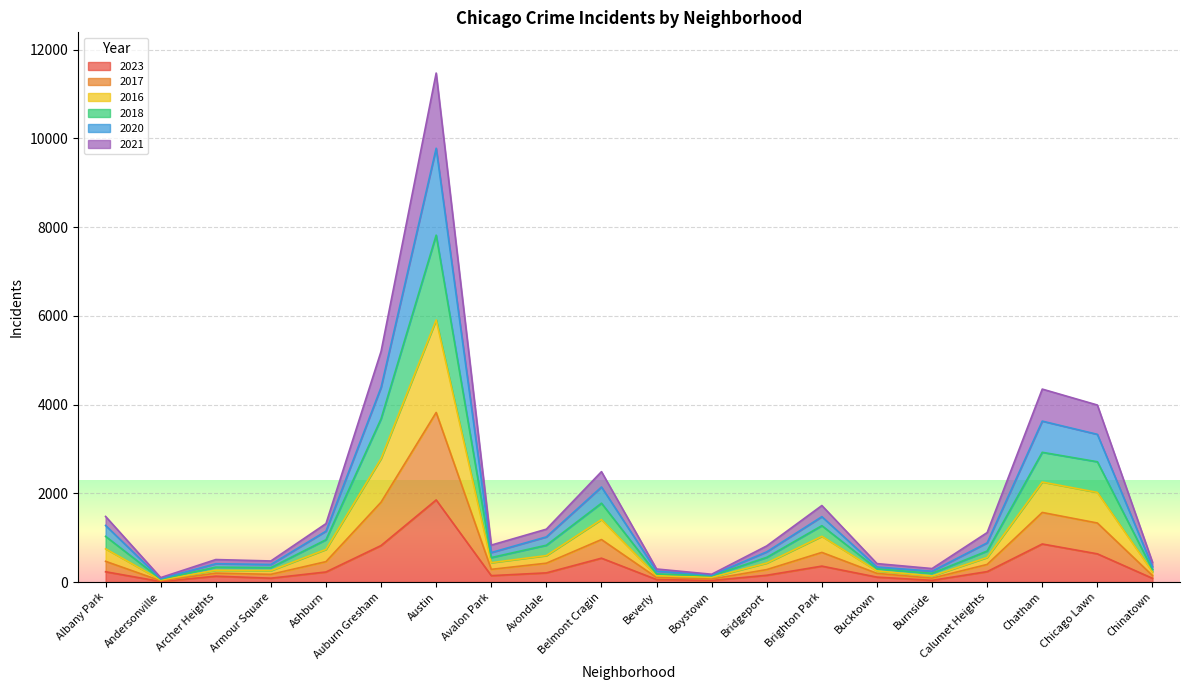

At which category is the sum across all series the highest?

Austin